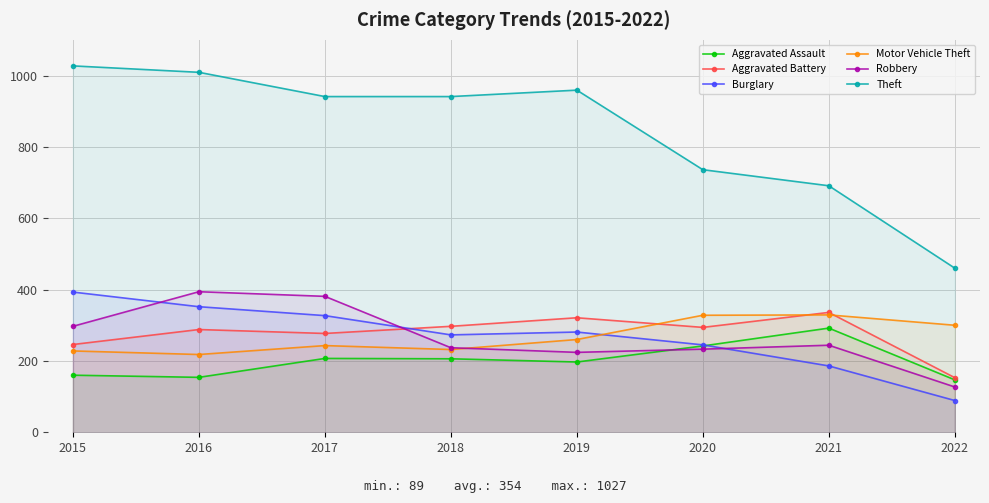

Which has a higher value, 2022 or 2019?

2019